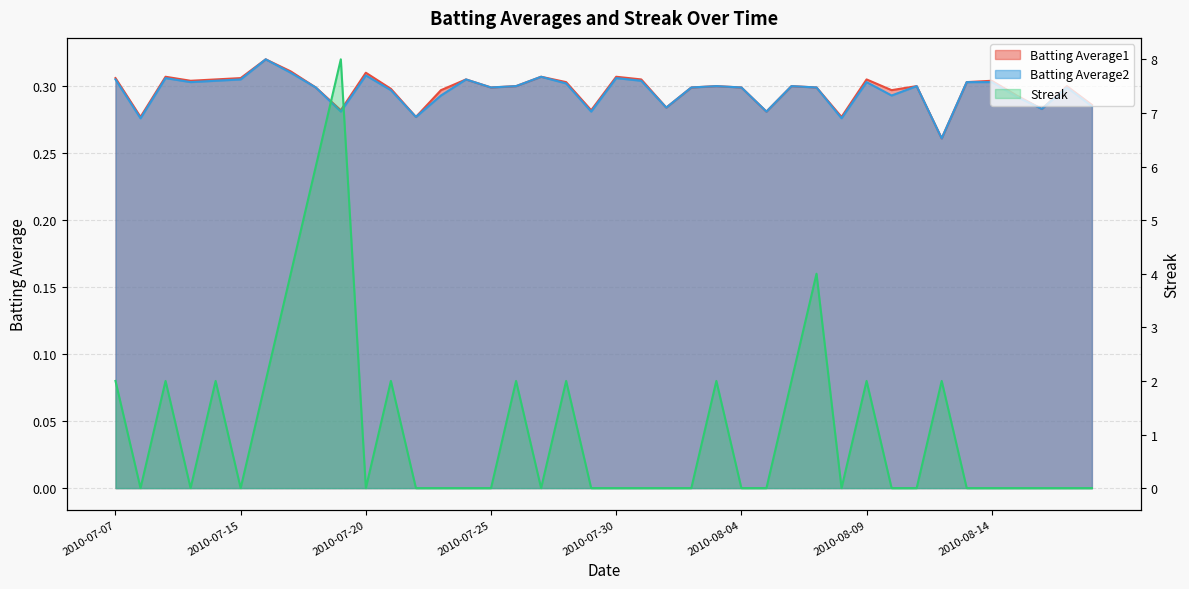

Which has a higher value, 2010-08-05 or 2010-07-29?

2010-07-29